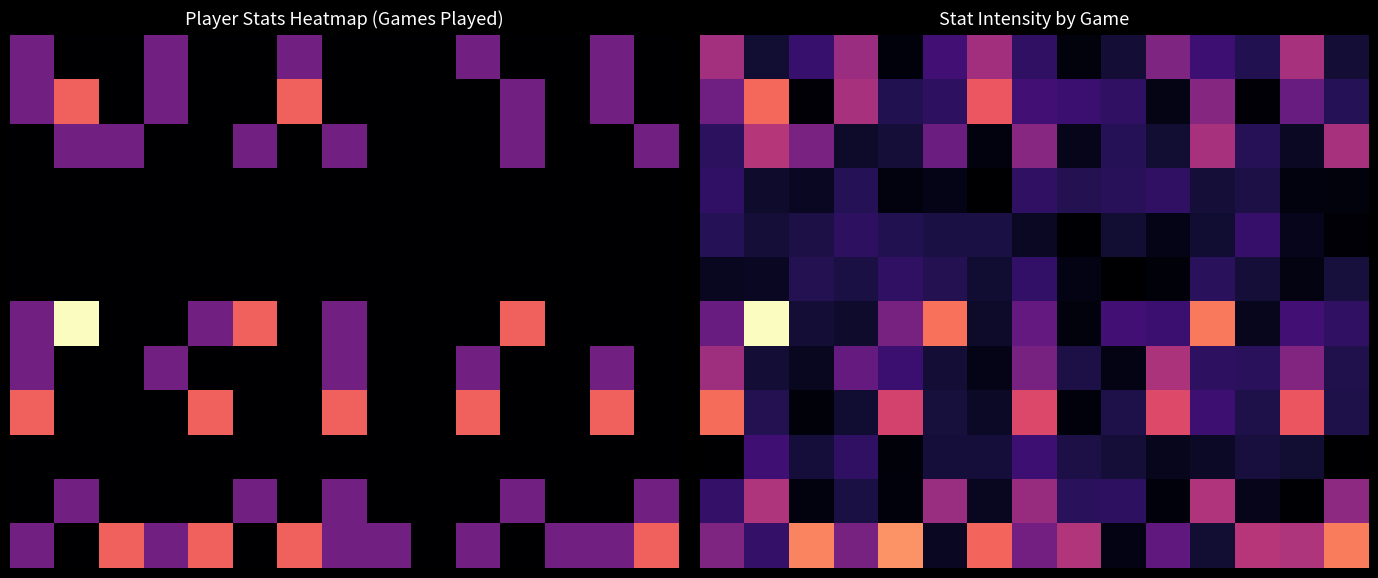

At which category does the chart reach its minimum across all series?

6